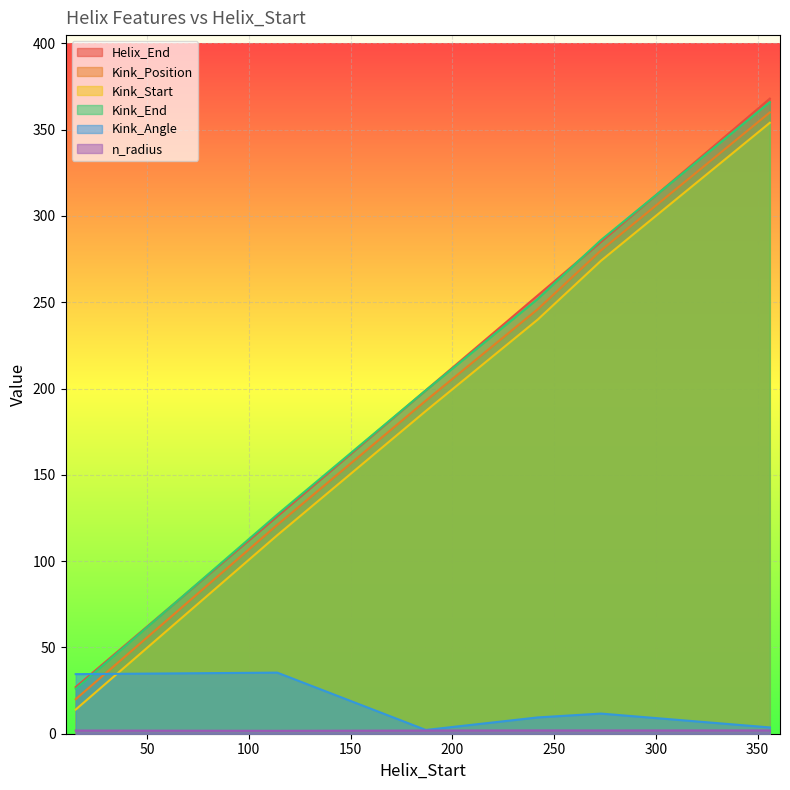

True or false: n_radius has more than 1 interior local peaks.

False